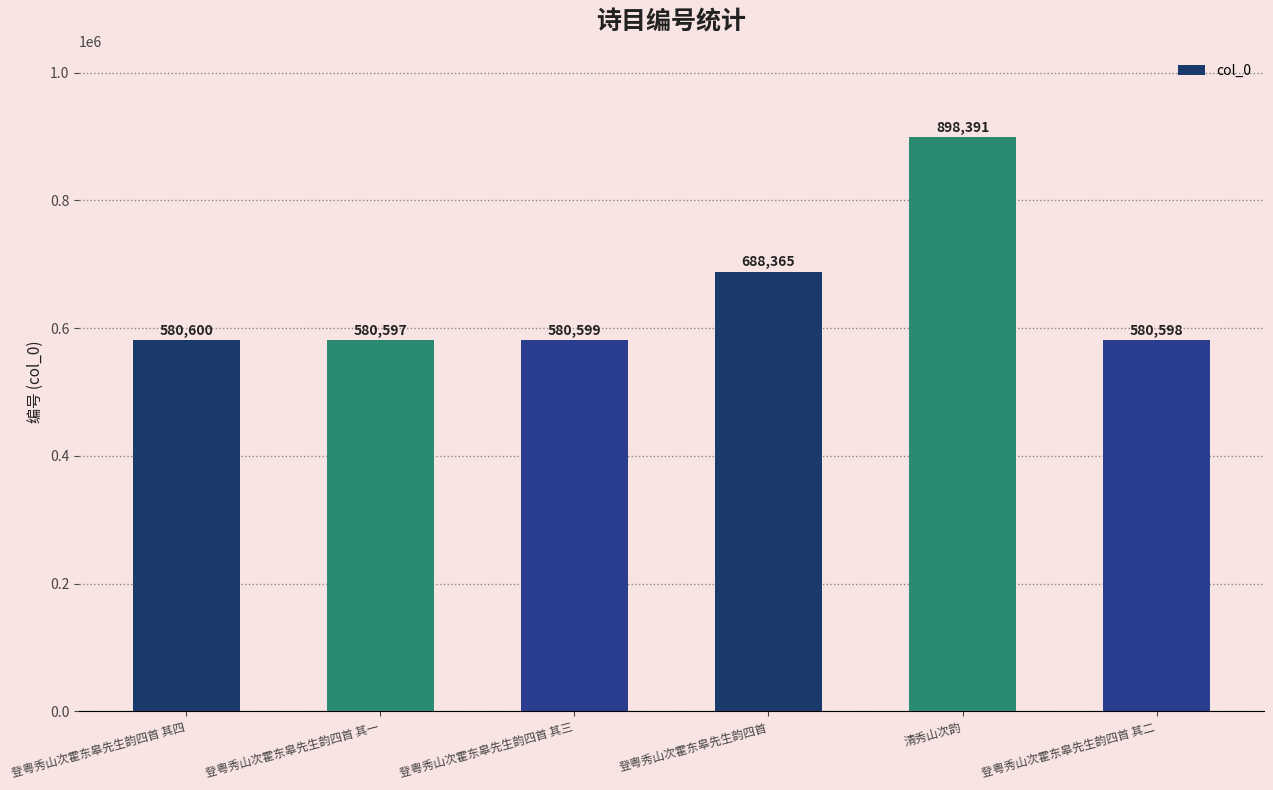

Approximately how many times larger is the value at 登粤秀山次霍东皋先生韵四首 其一 compared to 清秀山次韵?

0.6